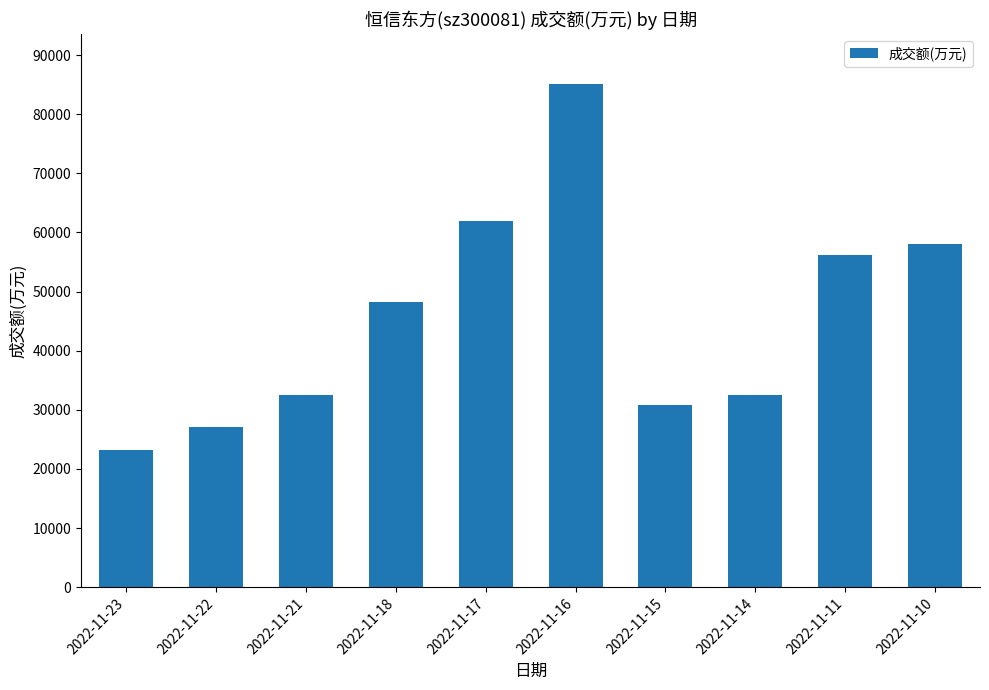

What is the difference between the values at 2022-11-22 and 2022-11-17?

34942